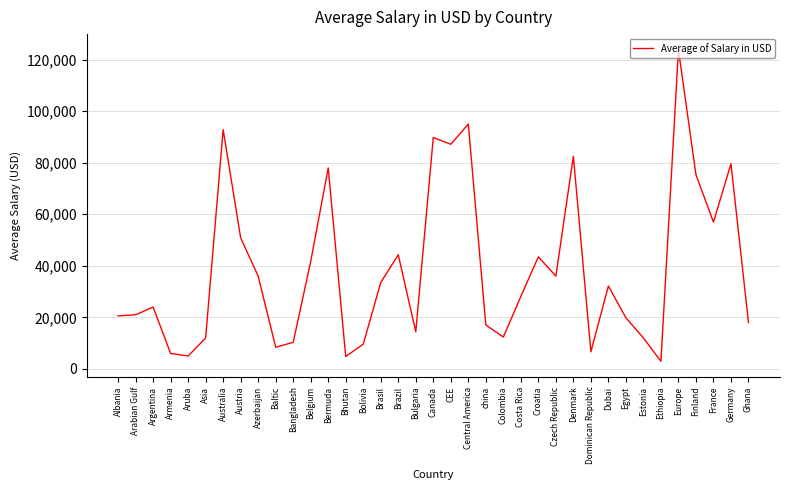

Which category has the highest value across all series?

Europe